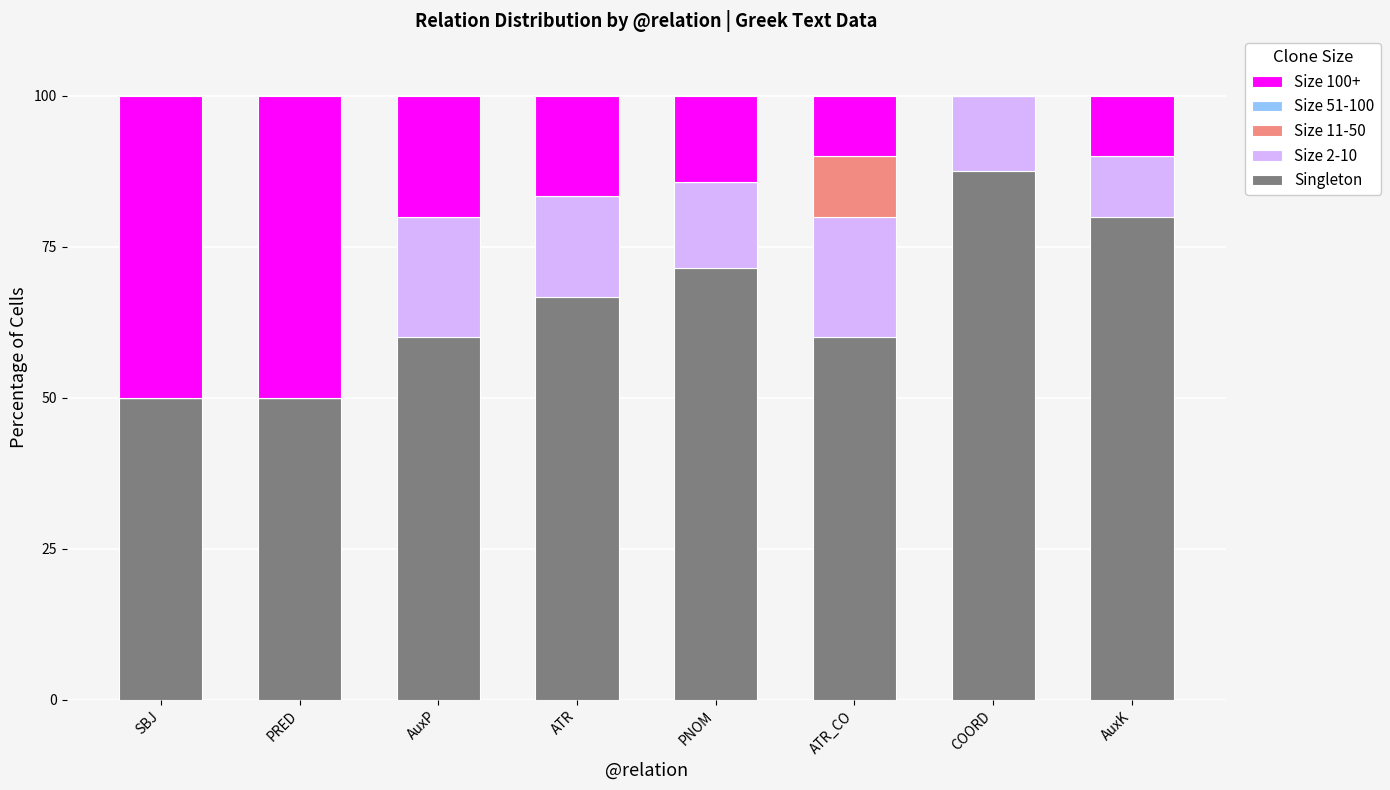

What is the sum of all Singleton values?

525.6